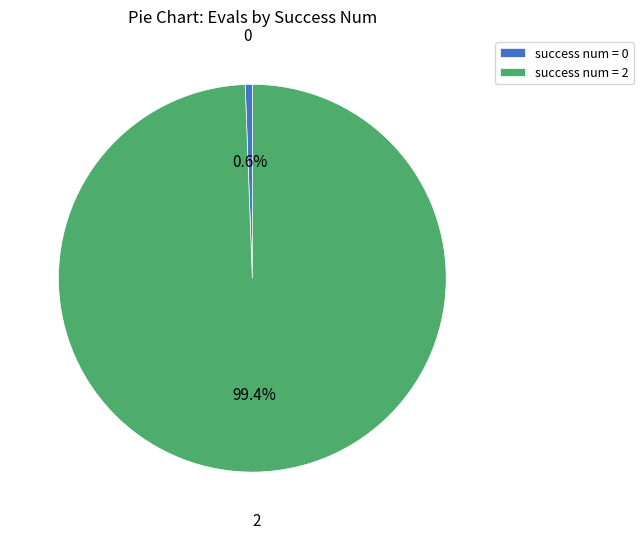

Does success num = 0 account for over 50% of the chart?

No